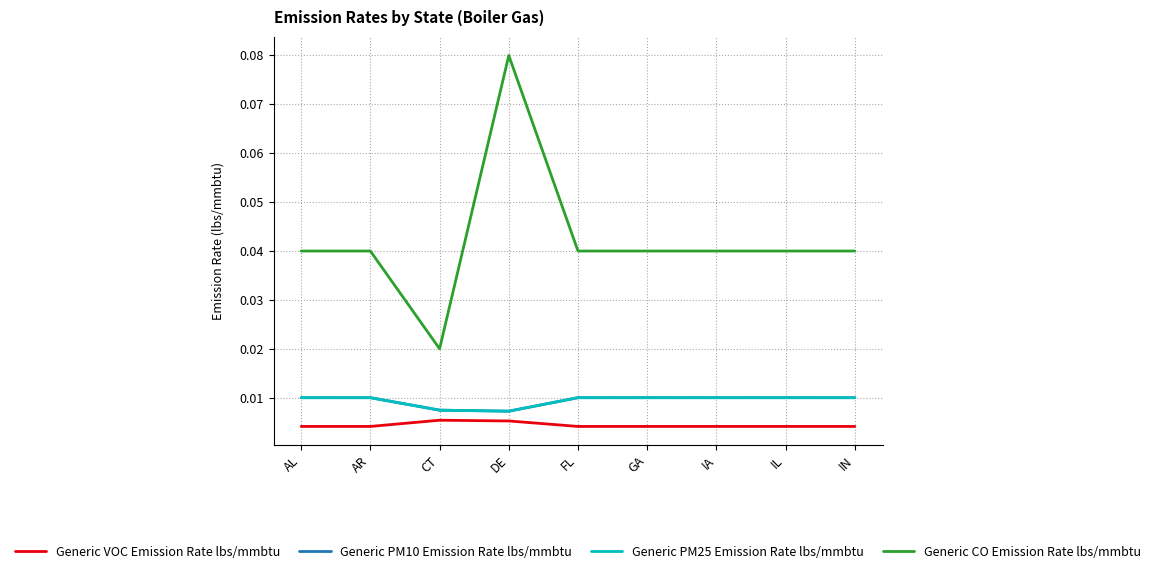

True or false: Generic CO Emission Rate lbs/mmbtu and Generic PM25 Emission Rate lbs/mmbtu intersect in this chart.

False